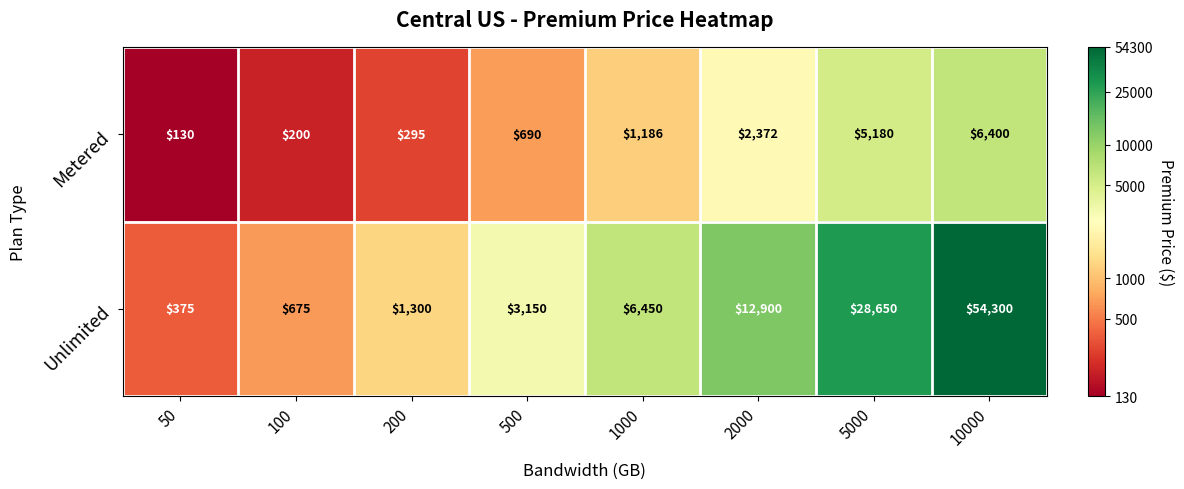

Reading left to right, extract all data points from this chart.

Metered: 130	200	295	690	1186	2372	5180	6400
Unlimited: 375	675	1300	3150	6450	12900	28650	54300